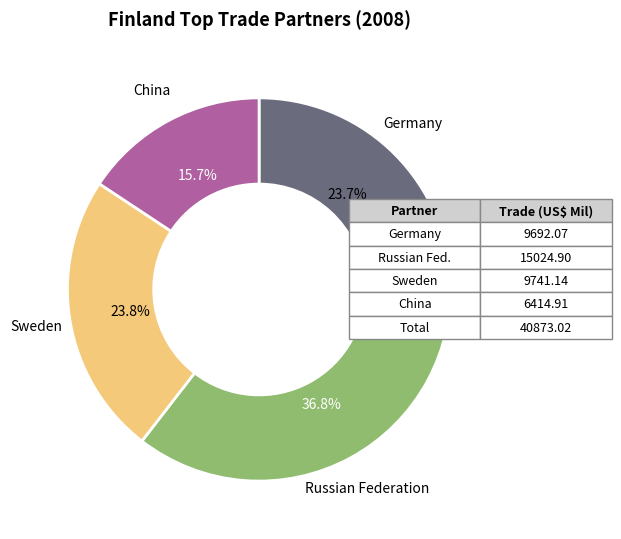

Count the number of slices in the pie.

4